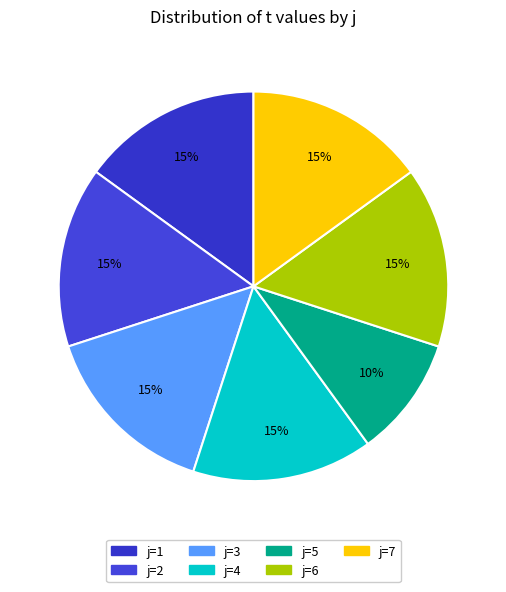

Count the number of slices in the pie.

7